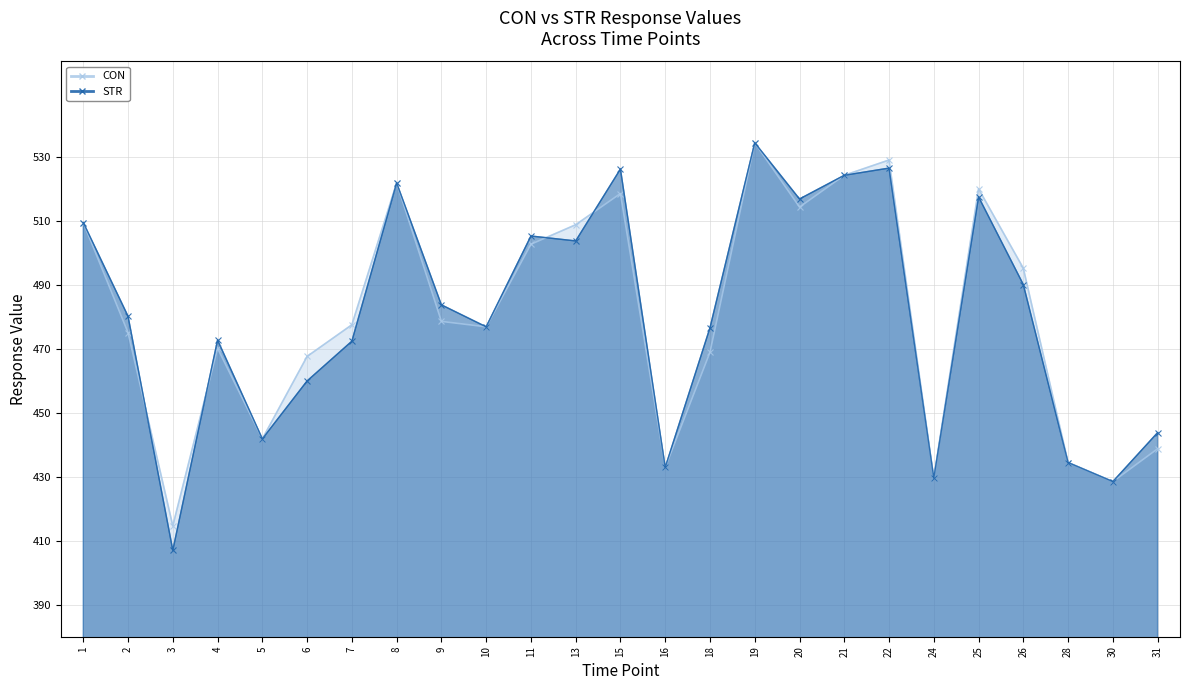

What is the highest value of the CON series?

534.6